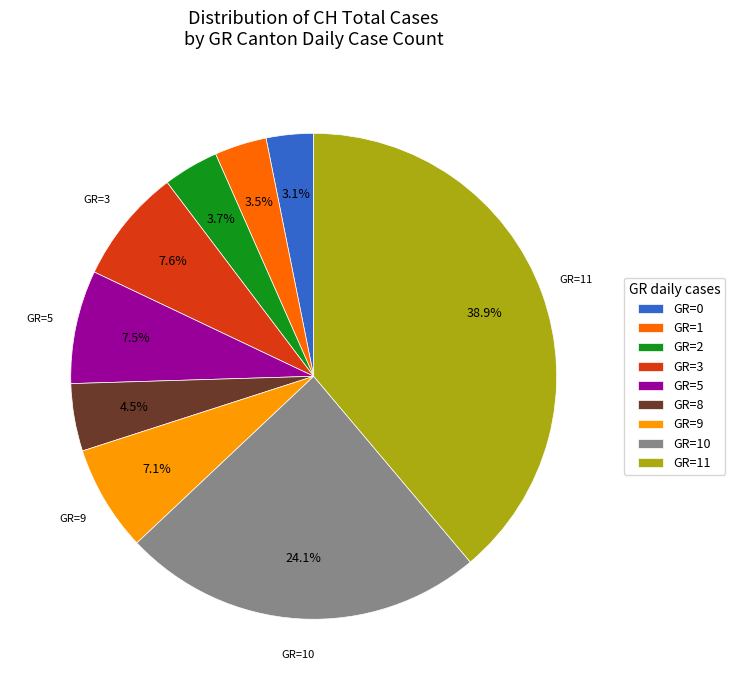

Is there any slice that represents more than half of the pie?

No